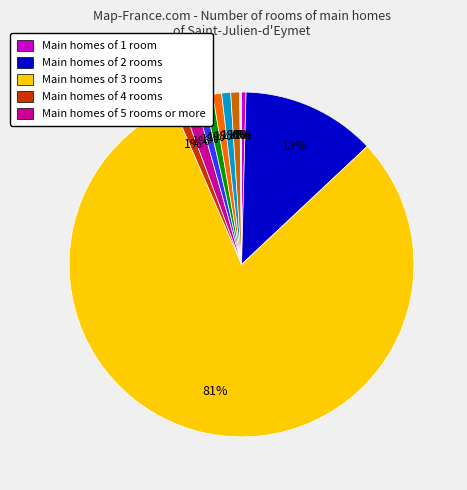

To the nearest percent, what is the difference between the largest and smallest slice percentages?

80%